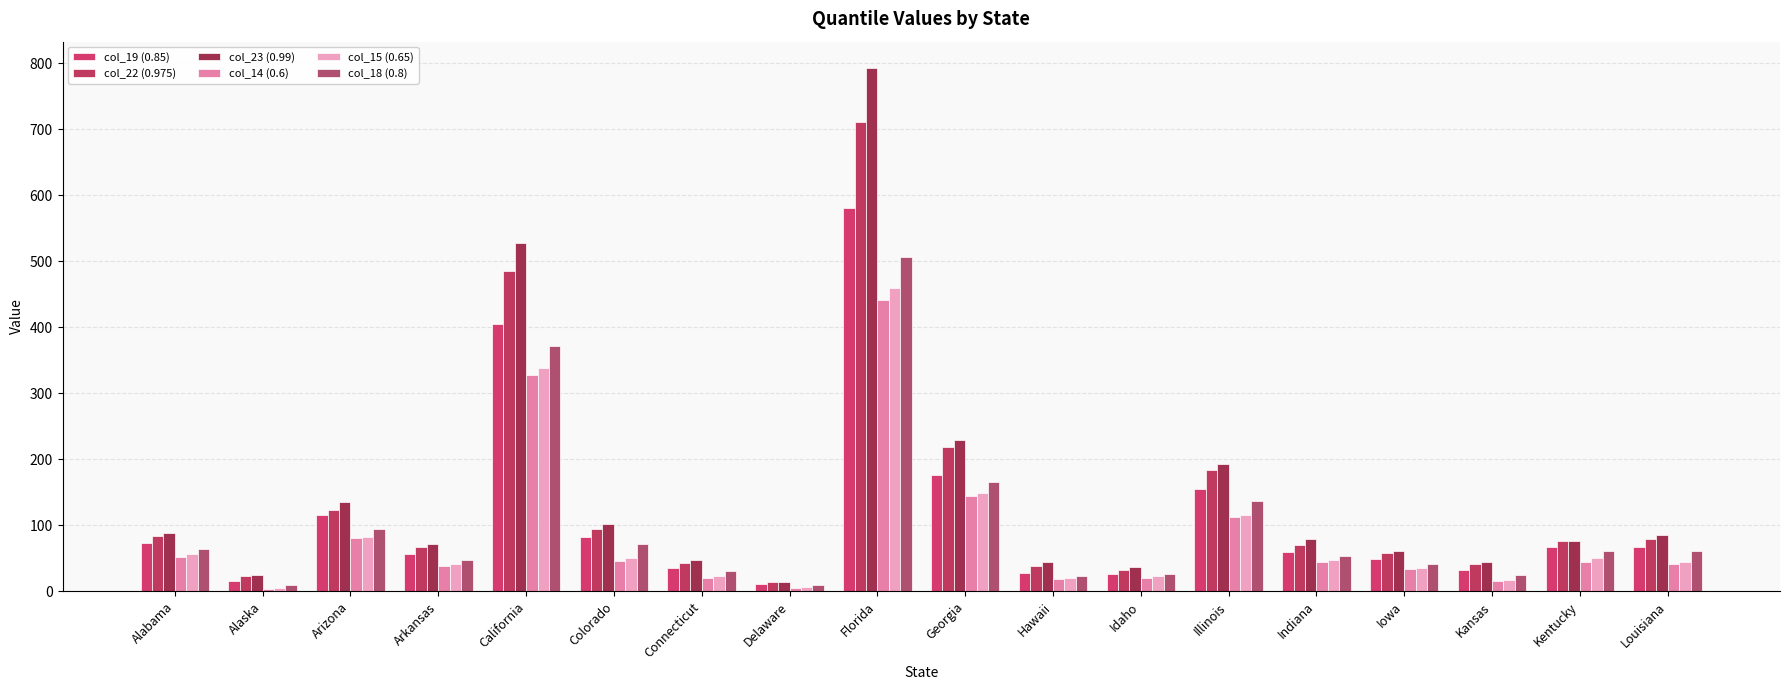

Are the bars grouped side by side (vs. stacked)?

Yes